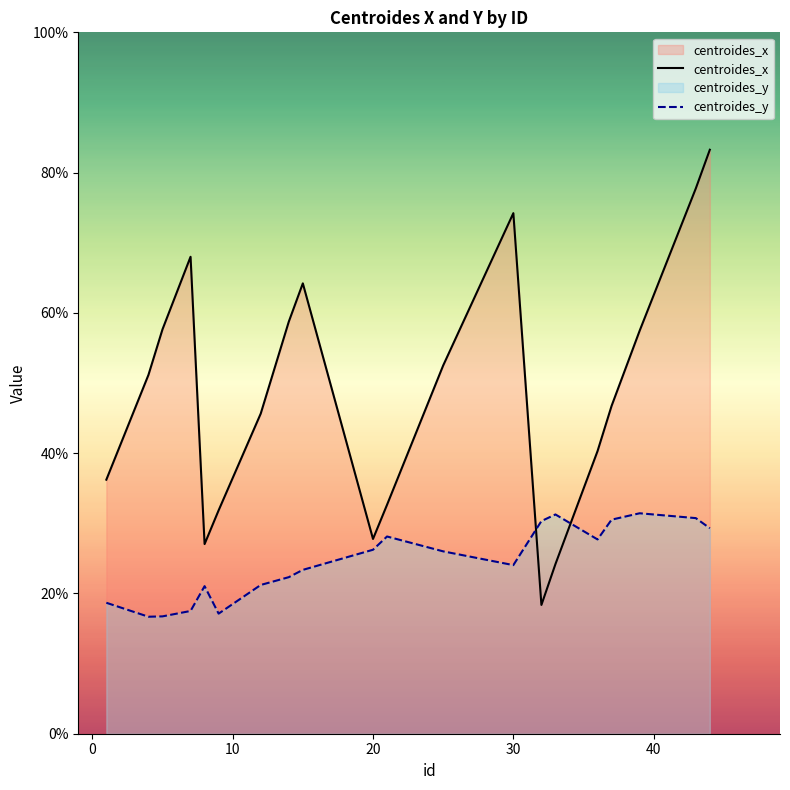

Rank the series by their maximum value, from lowest to highest.

centroides_y, centroides_x